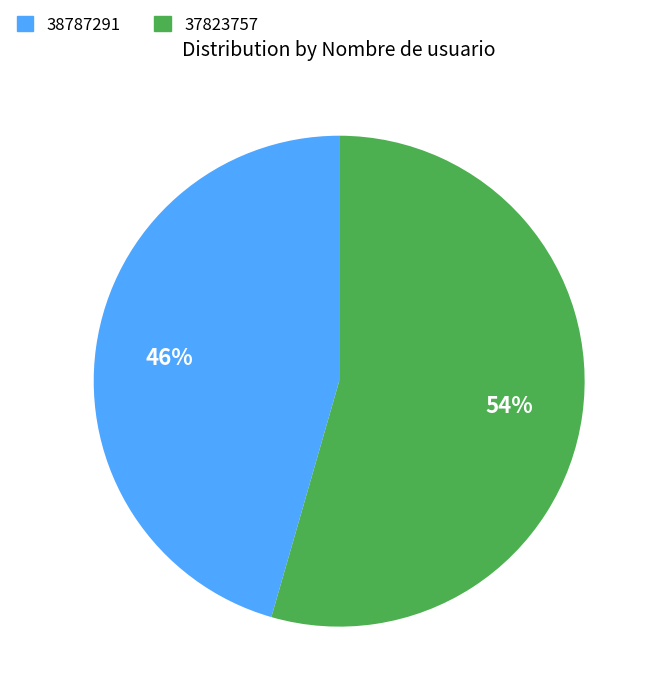

Which has a higher value, 37823757 or 38787291?

37823757